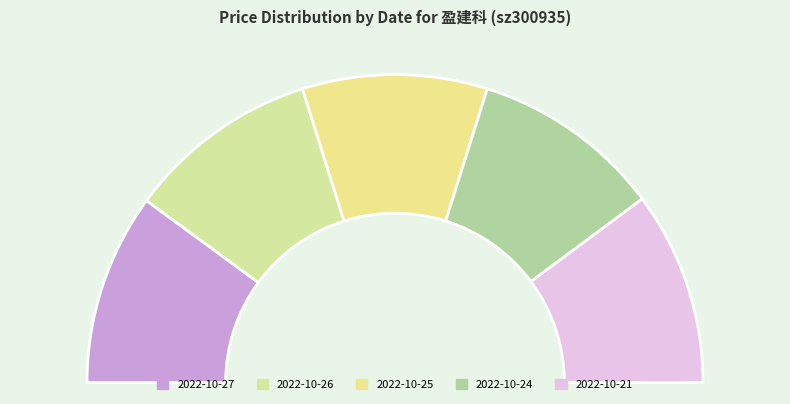

Does any single category account for the majority?

No